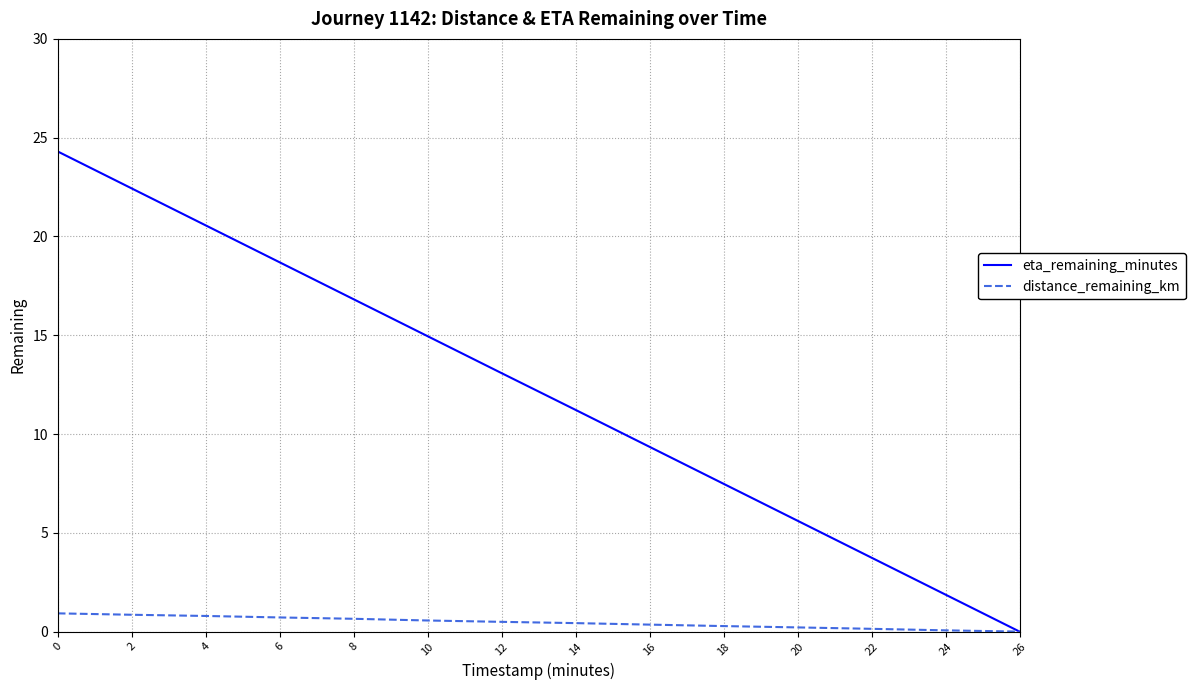

Is it true that eta_remaining_minutes equals 5.0 at 4?

False